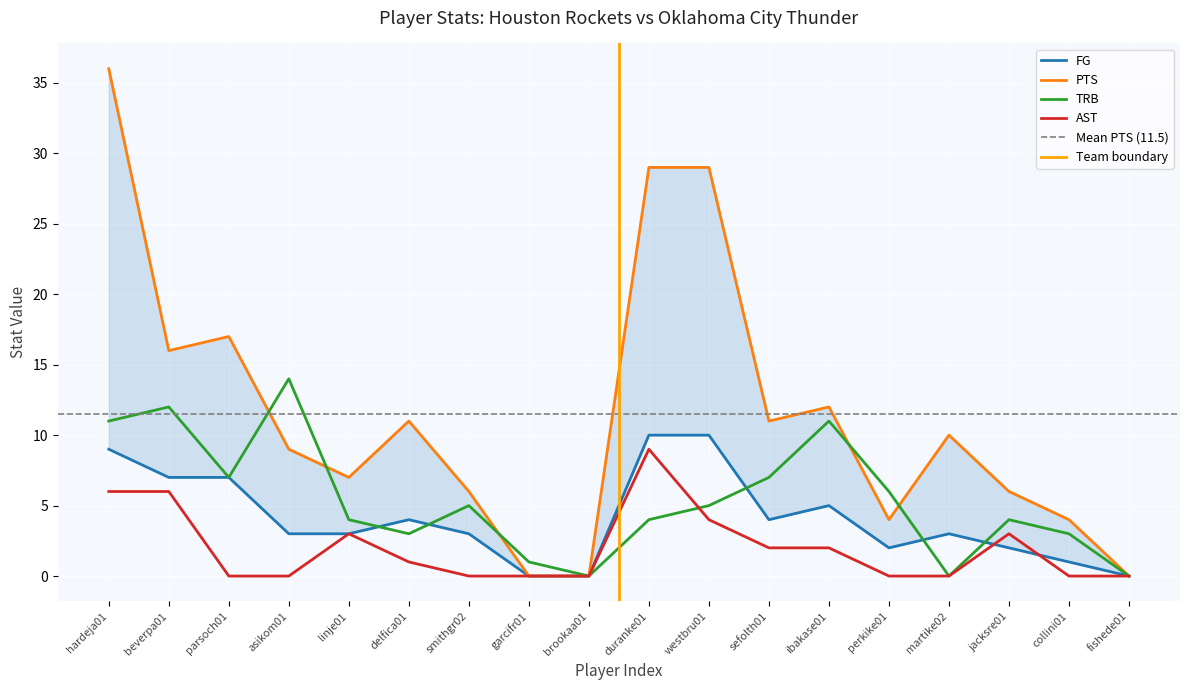

What is the total value across all series at beverpa01?

41